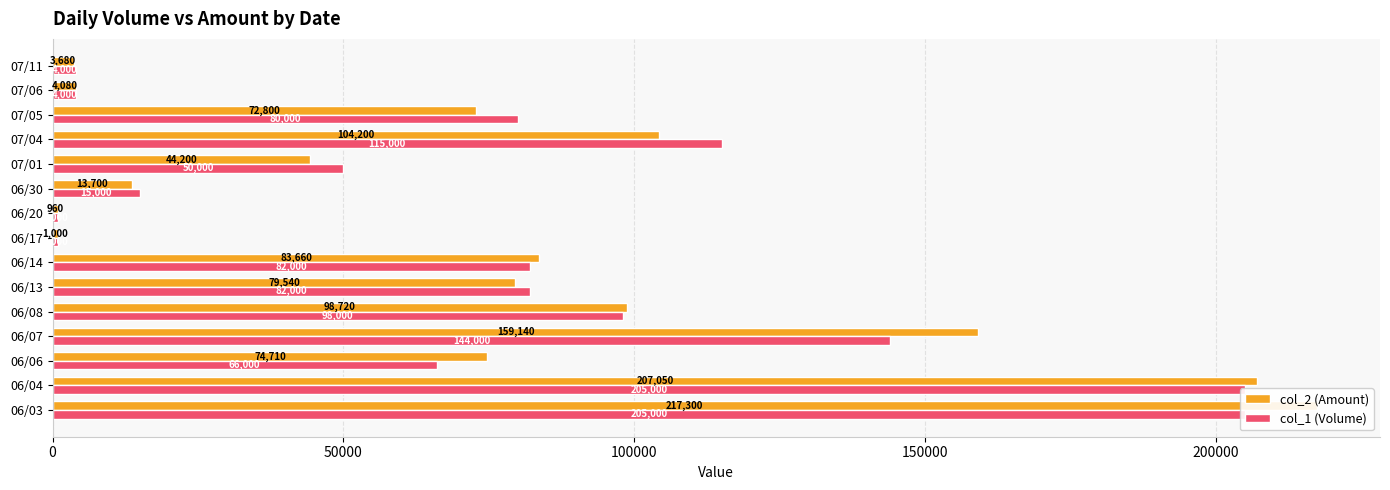

True or false: col_1 (Volume) has a value of 38866 at 06/14.

False